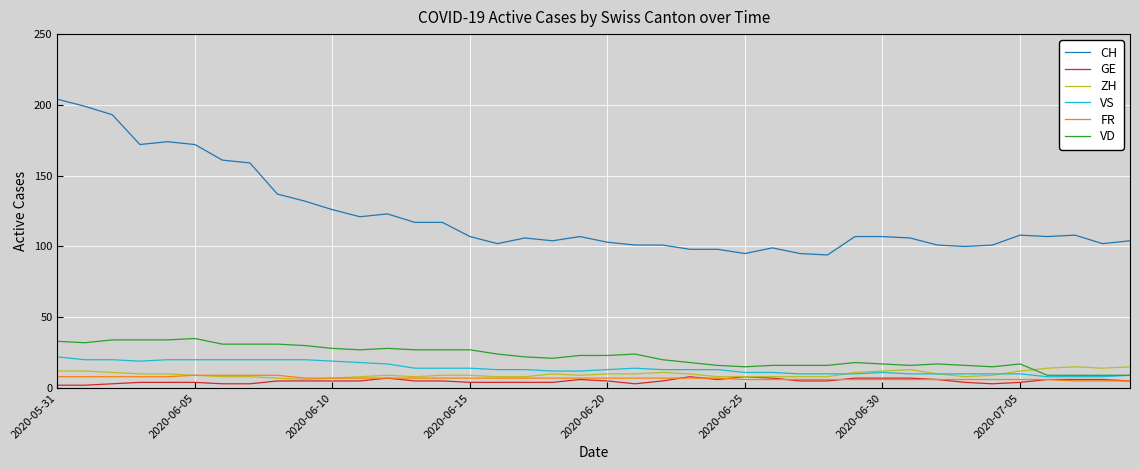

Which series has the largest total across all categories?

CH